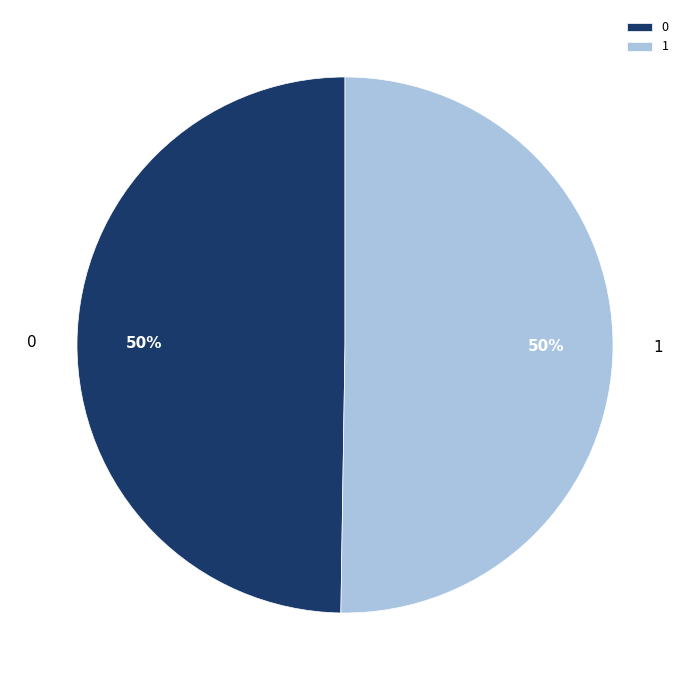

To the nearest percent, what percentage of the pie is 0?

50%